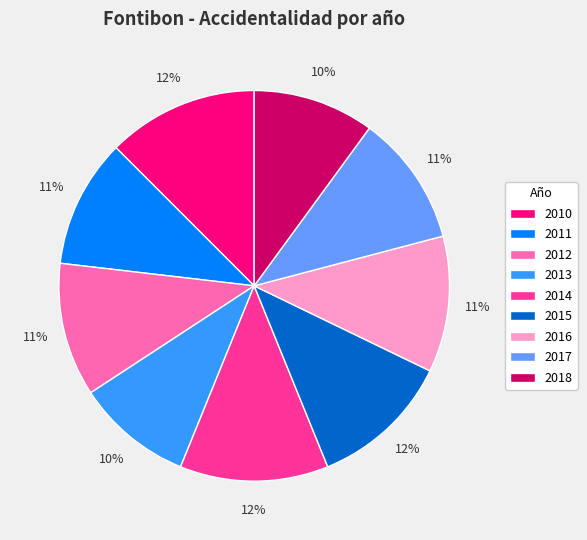

True or false: 2015 accounts for 7% of the total.

False